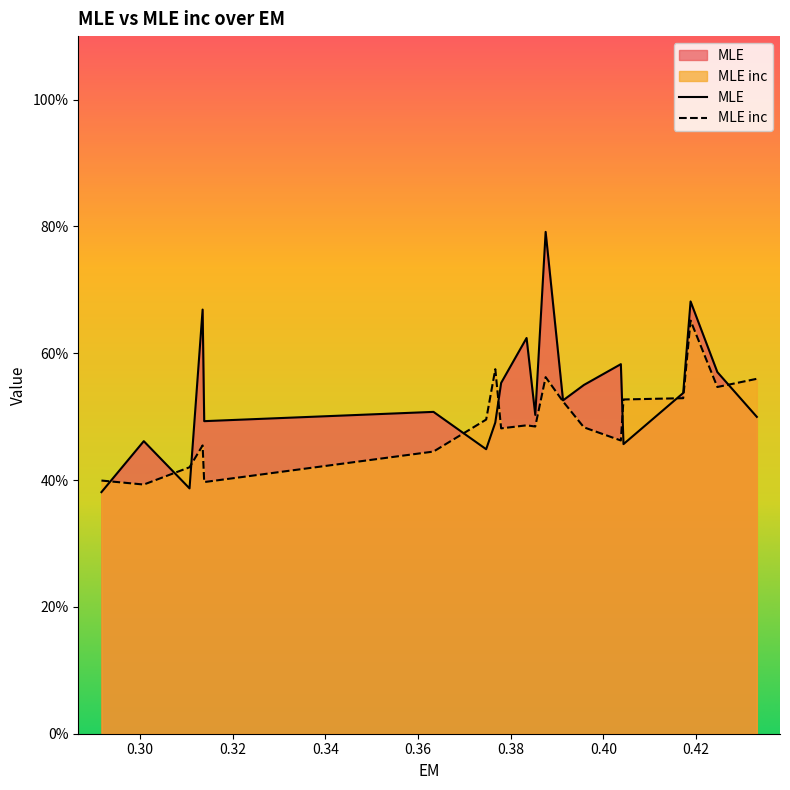

Between 0.387556935840296 and 0.385320409004125, which is larger?

0.387556935840296